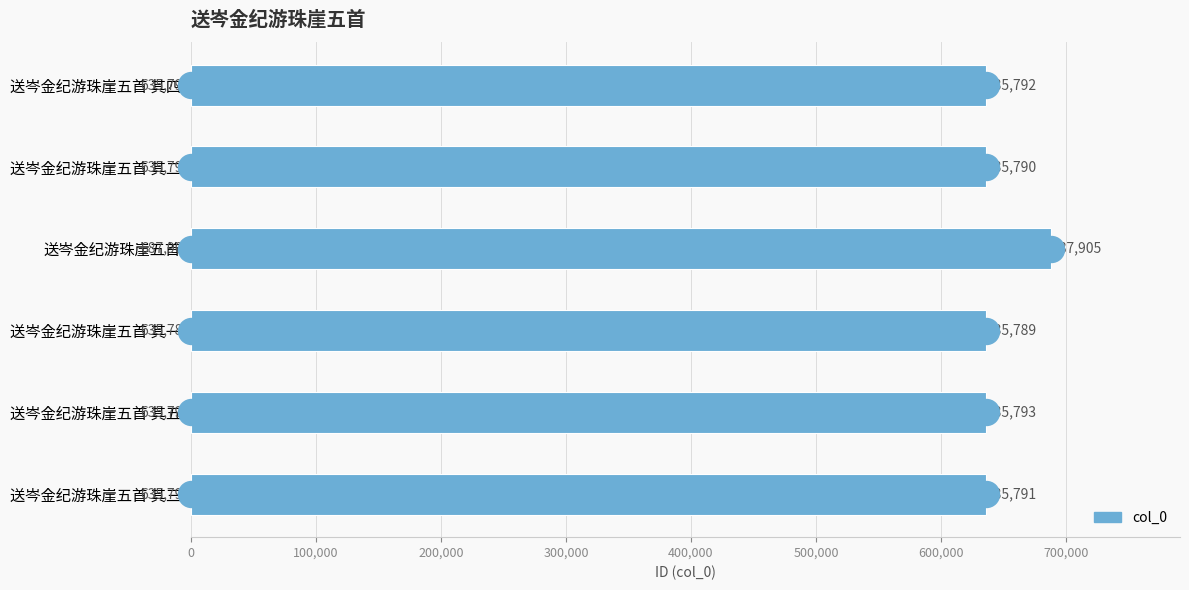

Between 送岑金纪游珠崖五首 其二 and 送岑金纪游珠崖五首 其五, which is larger?

送岑金纪游珠崖五首 其五